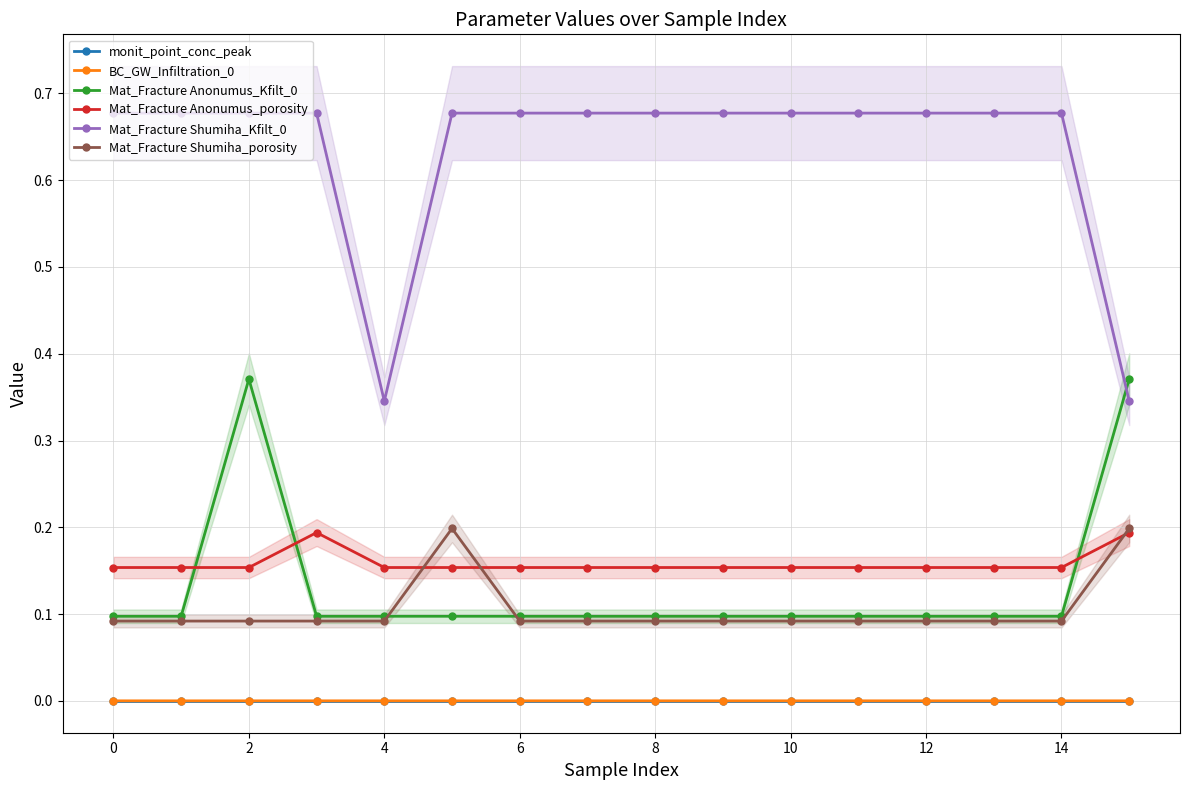

Reading left to right, what are all the values shown in this chart?

monit_point_conc_peak: 0.0	0.0	0.0	0.0	0.0	0.0	0.0	0.0	0.0	0.0	0.0	0.0	0.0	0.0	0.0	0.0
BC_GW_Infiltration_0: 0.0	0.0	0.0	0.0	0.0	0.0	0.0	0.0	0.0	0.0	0.0	0.0	0.0	0.0	0.0	0.0
Mat_Fracture Anonumus_Kfilt_0: 0.1	0.1	0.4	0.1	0.1	0.1	0.1	0.1	0.1	0.1	0.1	0.1	0.1	0.1	0.1	0.4
Mat_Fracture Anonumus_porosity: 0.2	0.2	0.2	0.2	0.2	0.2	0.2	0.2	0.2	0.2	0.2	0.2	0.2	0.2	0.2	0.2
Mat_Fracture Shumiha_Kfilt_0: 0.7	0.7	0.7	0.7	0.3	0.7	0.7	0.7	0.7	0.7	0.7	0.7	0.7	0.7	0.7	0.3
Mat_Fracture Shumiha_porosity: 0.1	0.1	0.1	0.1	0.1	0.2	0.1	0.1	0.1	0.1	0.1	0.1	0.1	0.1	0.1	0.2